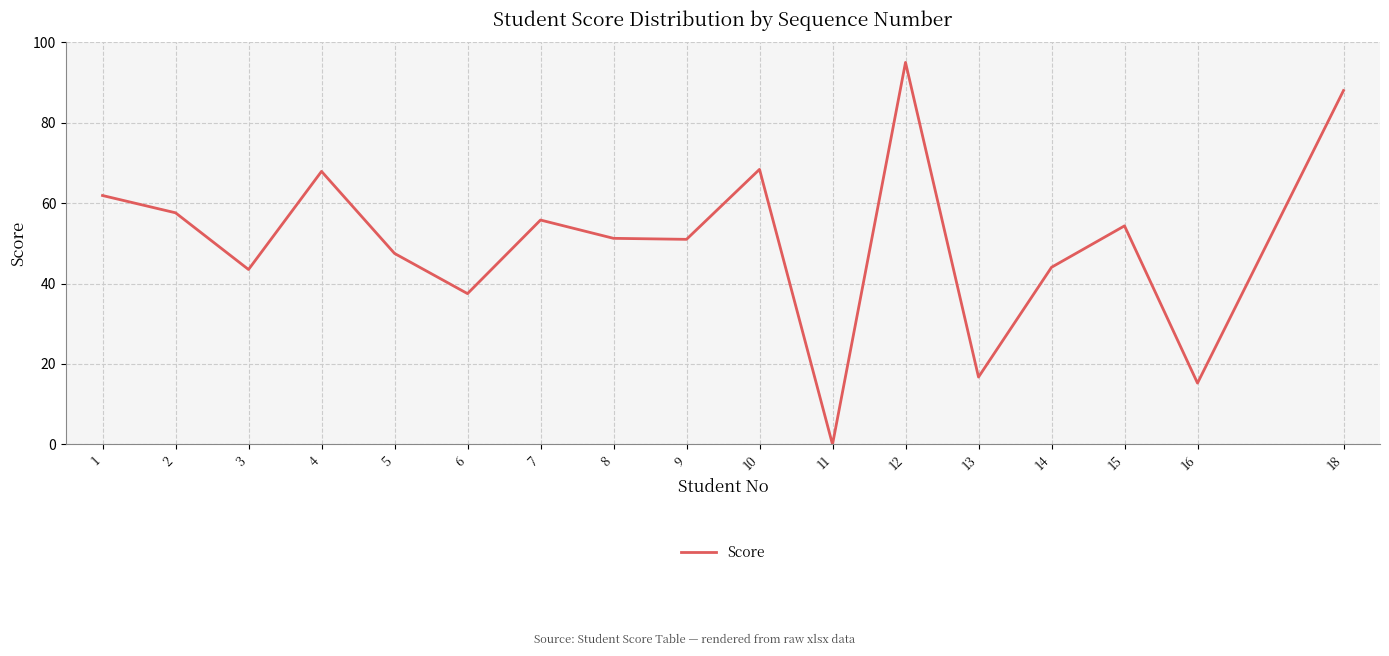

Does the chart display data point markers on the line(s)?

No